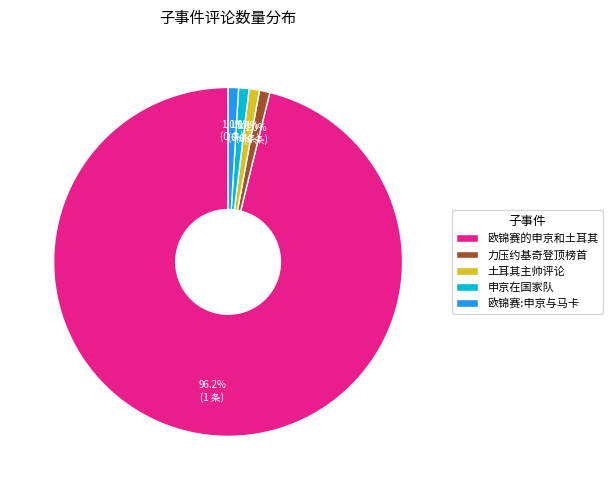

Does any single category account for the majority?

Yes